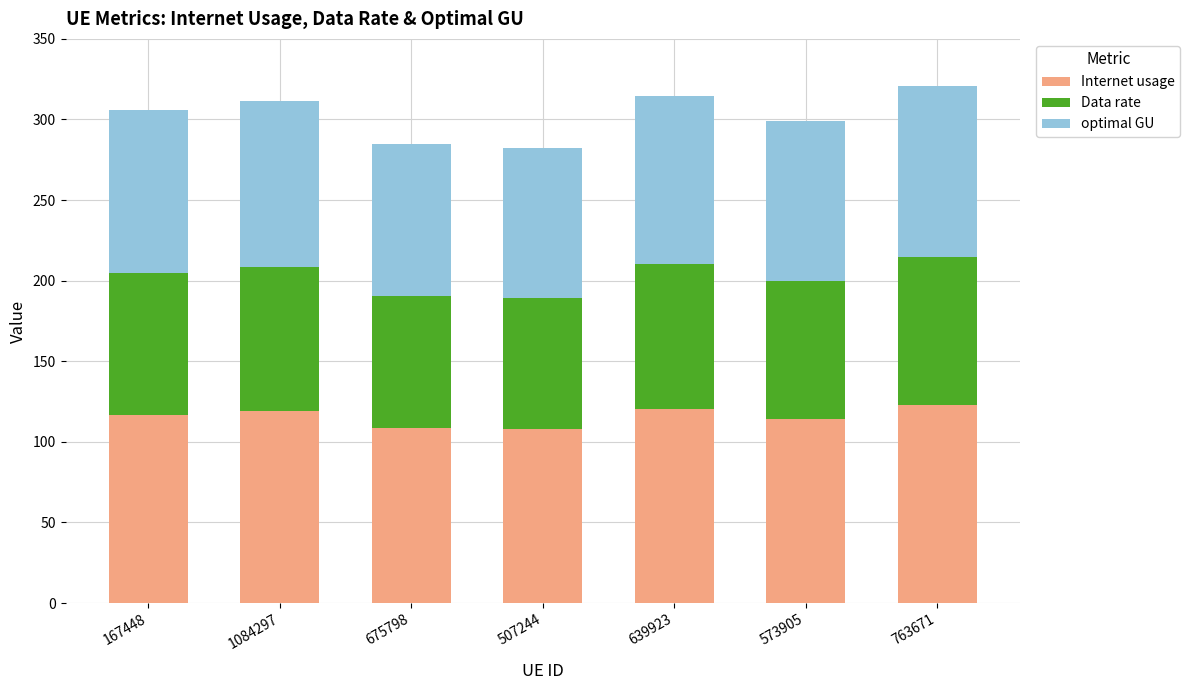

What is the difference between the maximum and second lowest values in the Internet usage series?

13.8